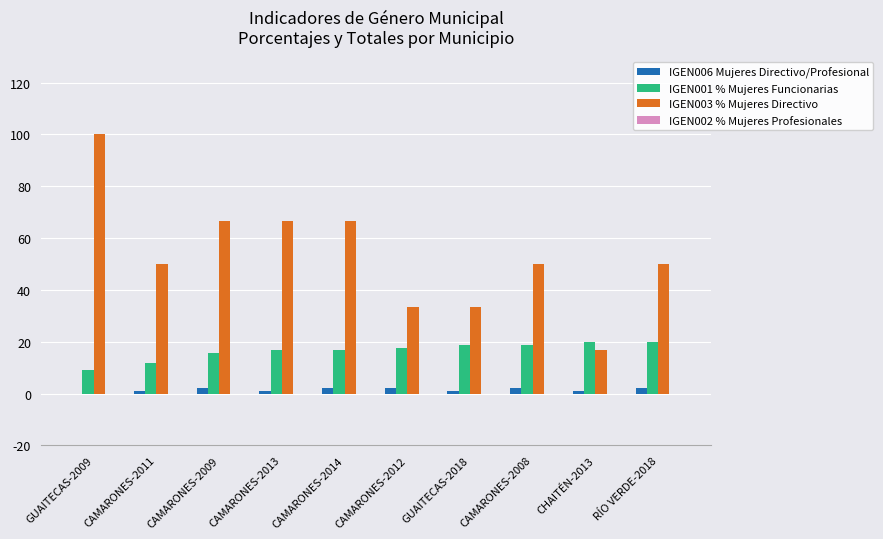

At which label does IGEN003 % Mujeres Directivo first exceed 50?

GUAITECAS-2009